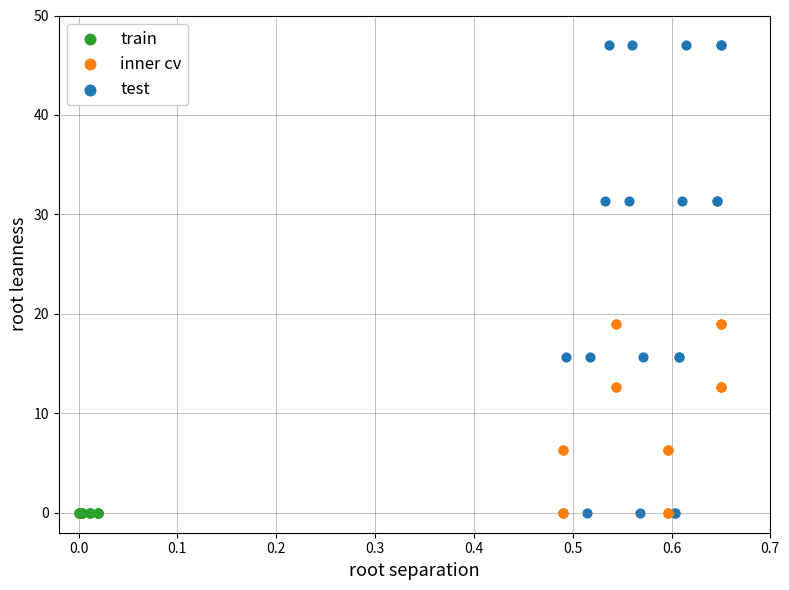

Which series contains the highest Y value?

test